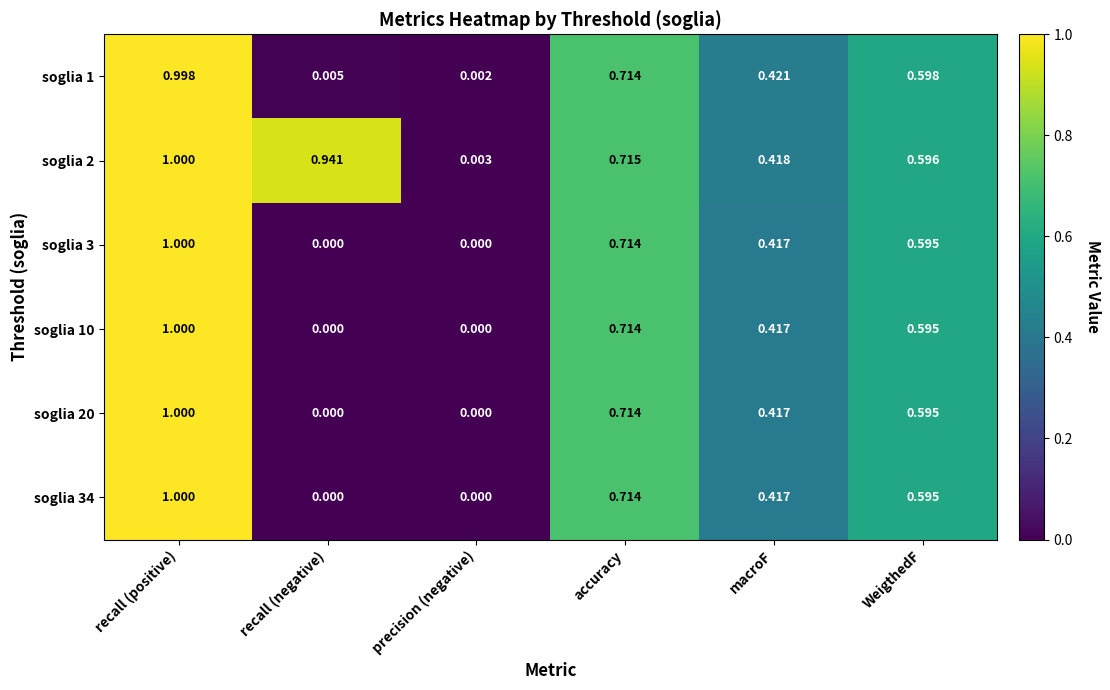

Which series has the largest total across all categories?

soglia 2